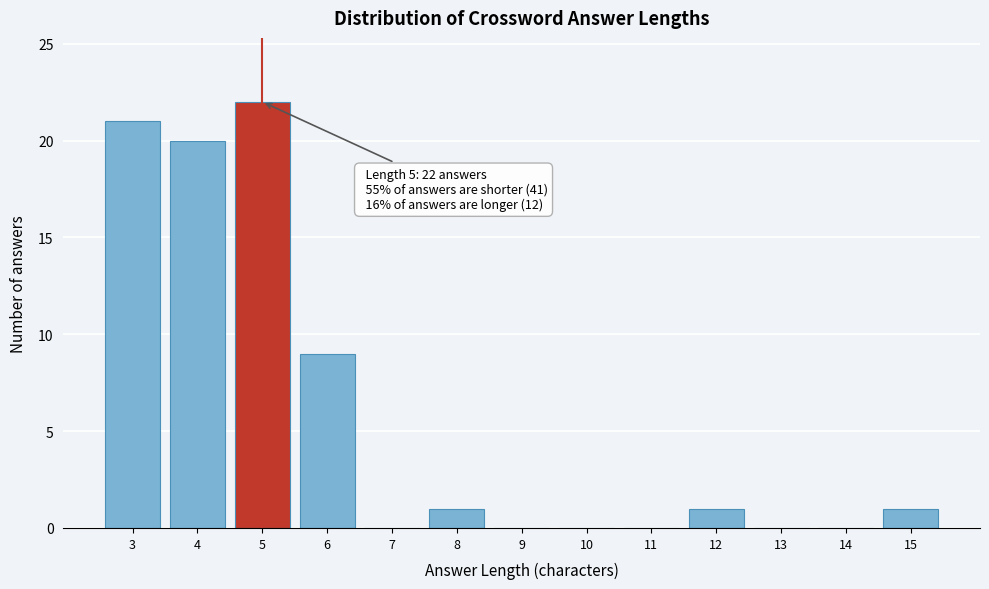

Reading left to right, list all the values displayed in this chart.

3=21	4=20	5=22	6=9	7=0	8=1	9=0	10=0	11=0	12=1	13=0	14=0	15=1